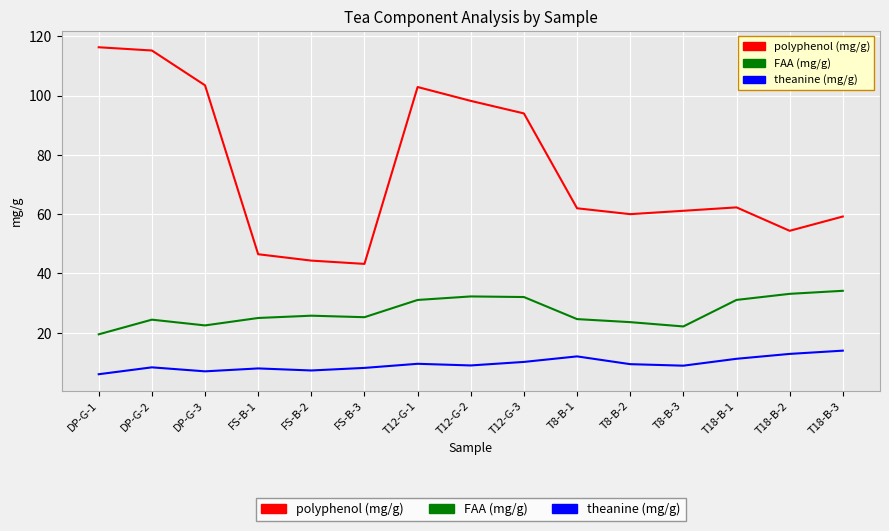

Which label corresponds to the largest value in the chart?

DP-G-1